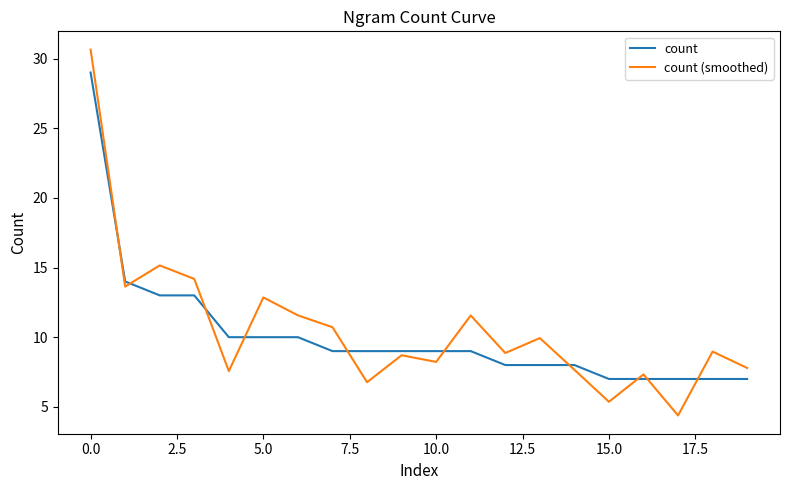

Which series has the largest total across all categories?

count (smoothed)